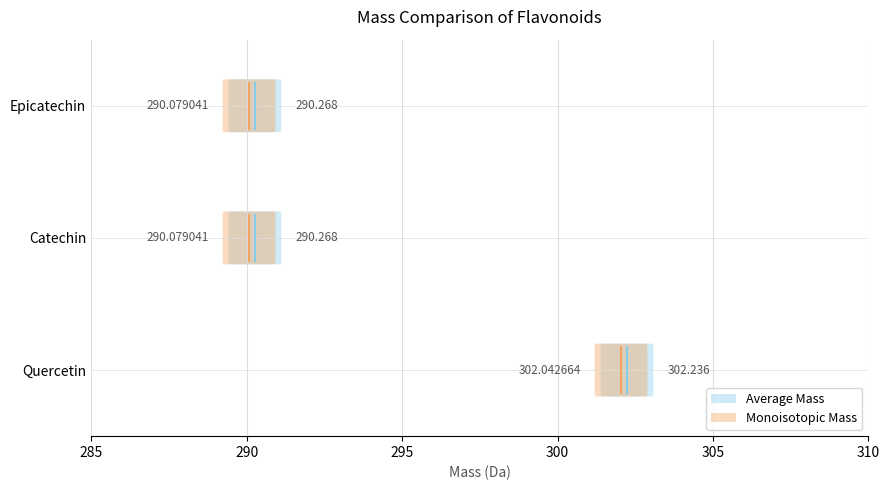

Which series changed the most between 285 and 290?

Average Mass